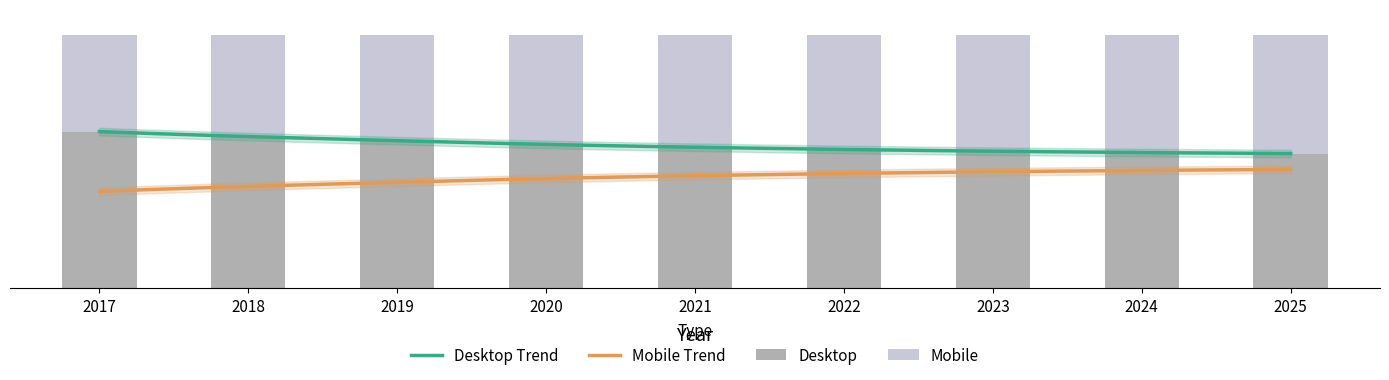

How many values in the Desktop series exceed 55?

5